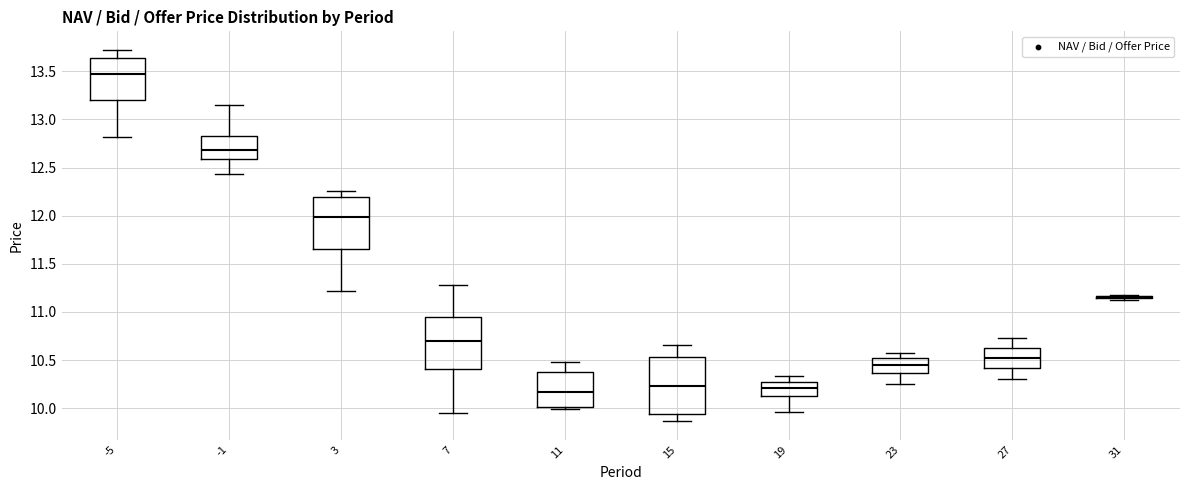

Which box is the tallest, from its lower edge to its upper edge?

15